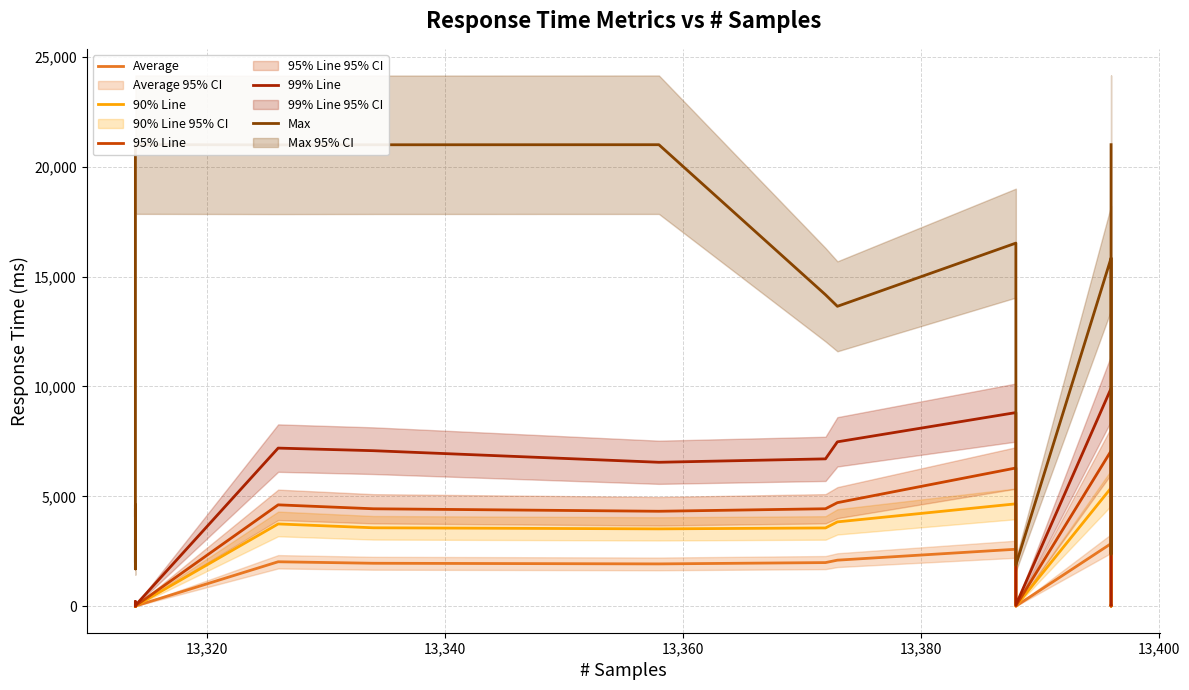

What is the lowest value of the Max series?

1699